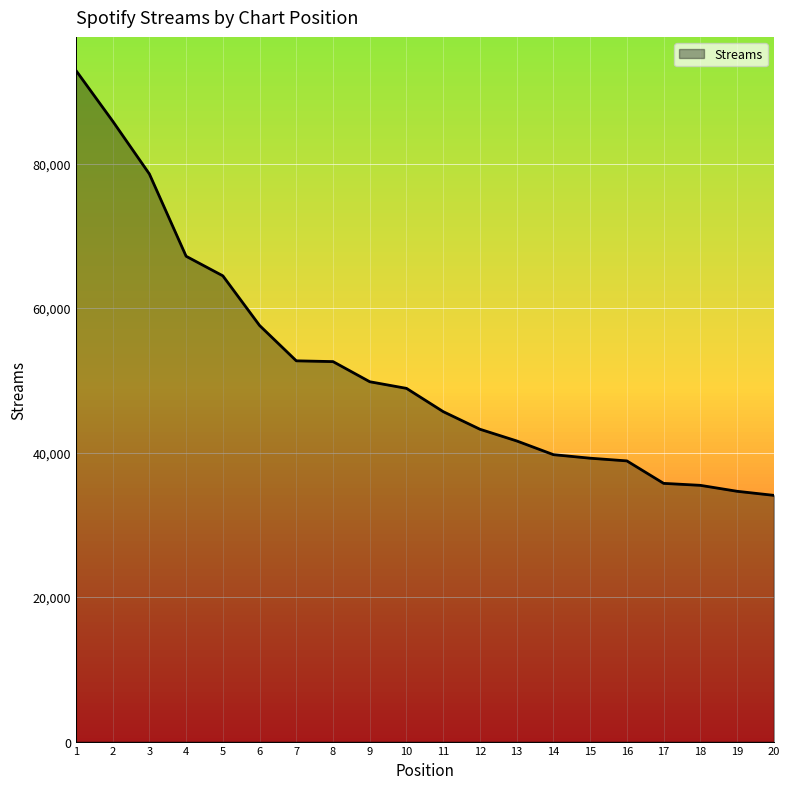

What is the change in value from 16 to 20?

-4768